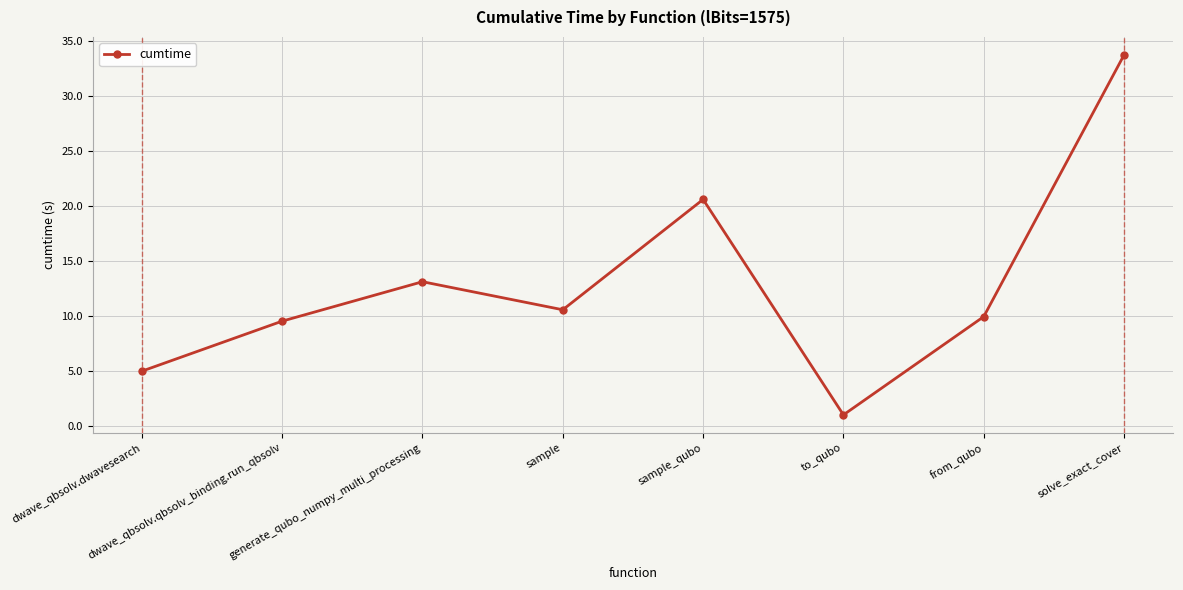

The value at sample is 2.9. True or false?

False